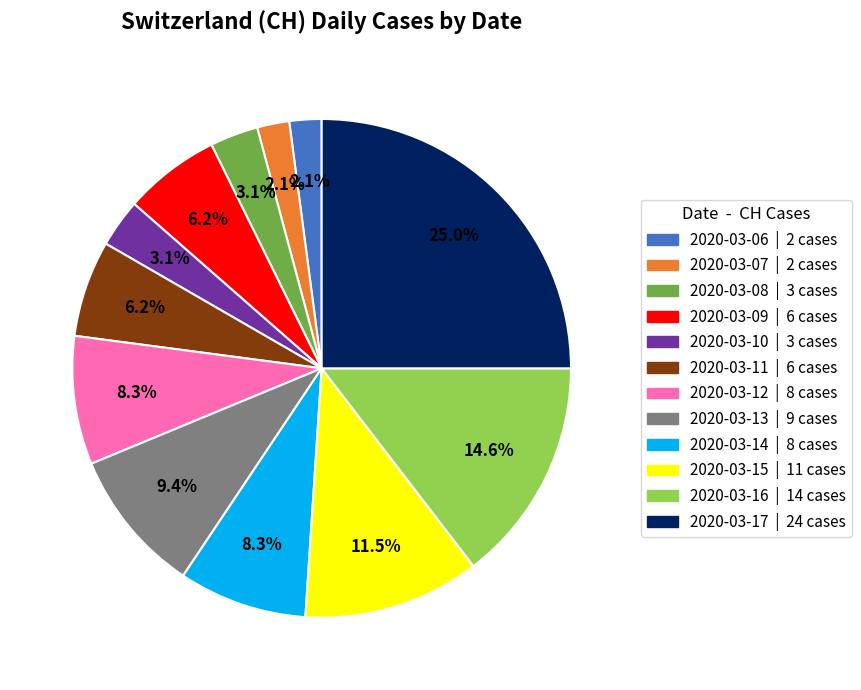

Count the number of slices in the pie.

12